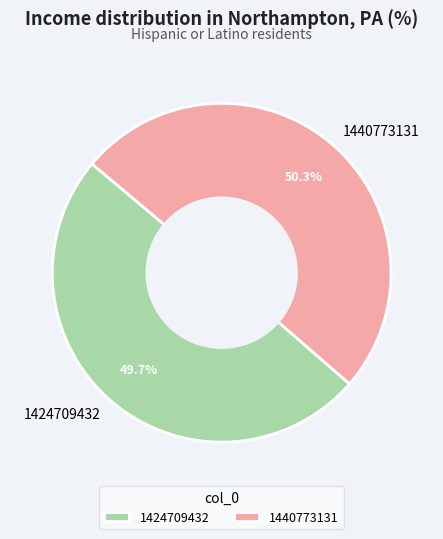

Combined, do 1440773131 and 1424709432 account for over 50%?

Yes